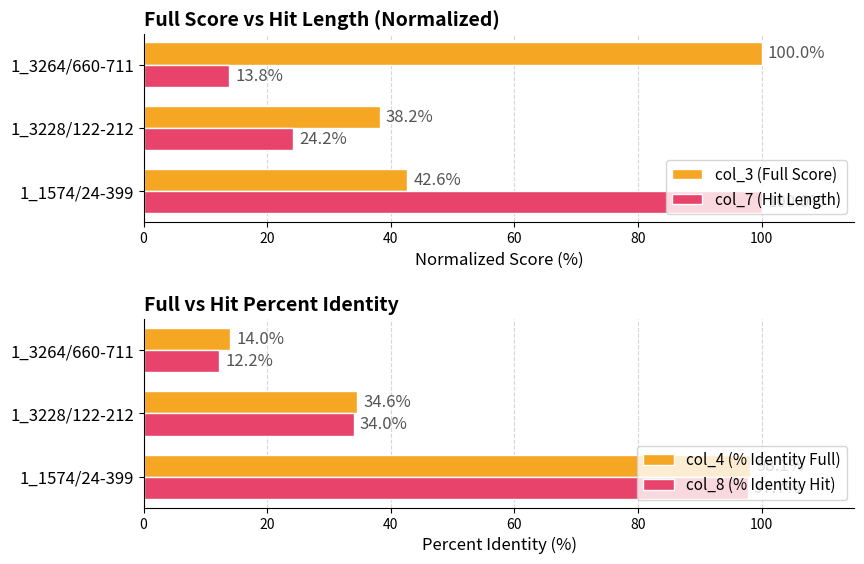

How many bars are there in total?

12